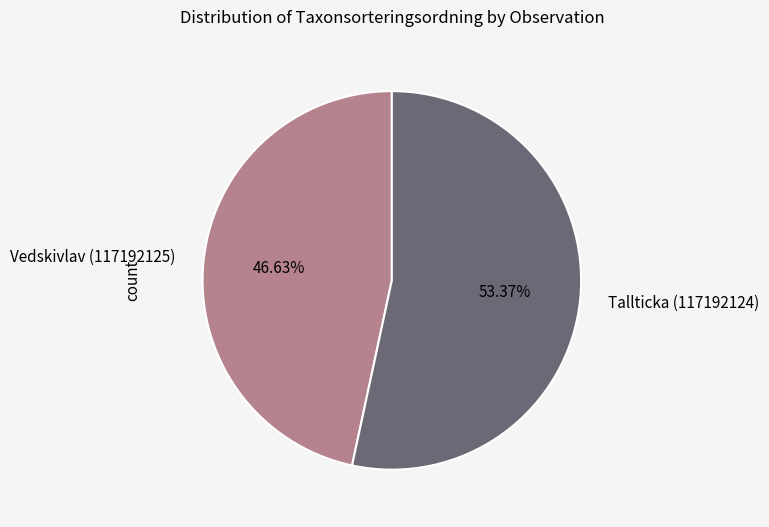

Is it true that Vedskivlav (117192125) is 47% of the pie?

True